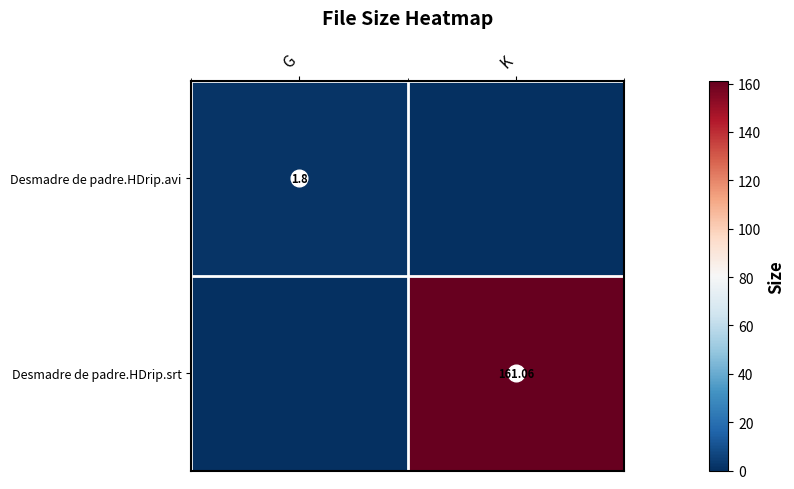

Is the value of Desmadre de padre.HDrip.srt at K greater than the value of Desmadre de padre.HDrip.avi at G?

Yes